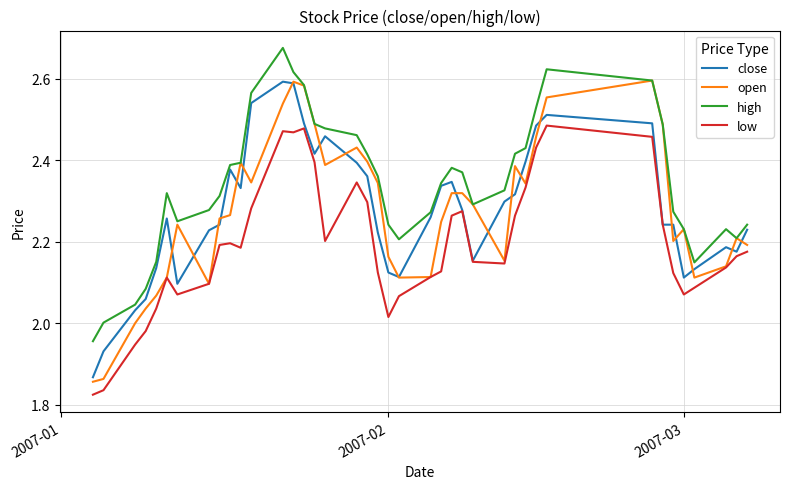

After their last crossing, which series has the higher values: open or close?

close